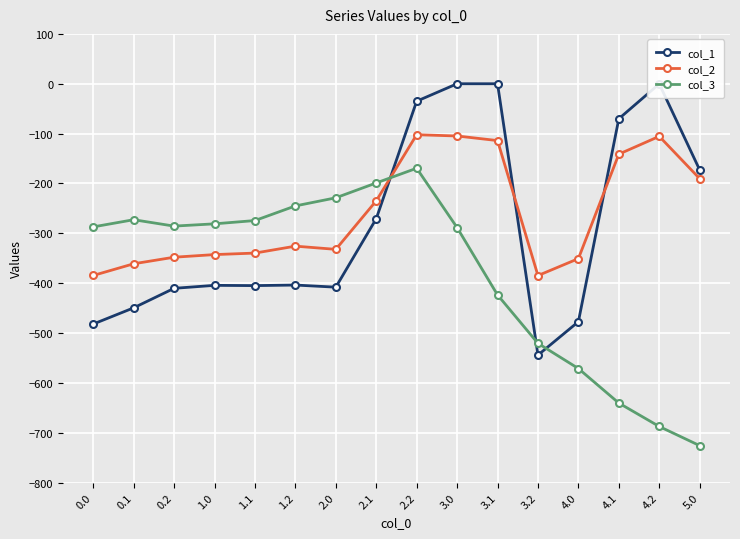

What is the label of the 12th point from the right?

1.1